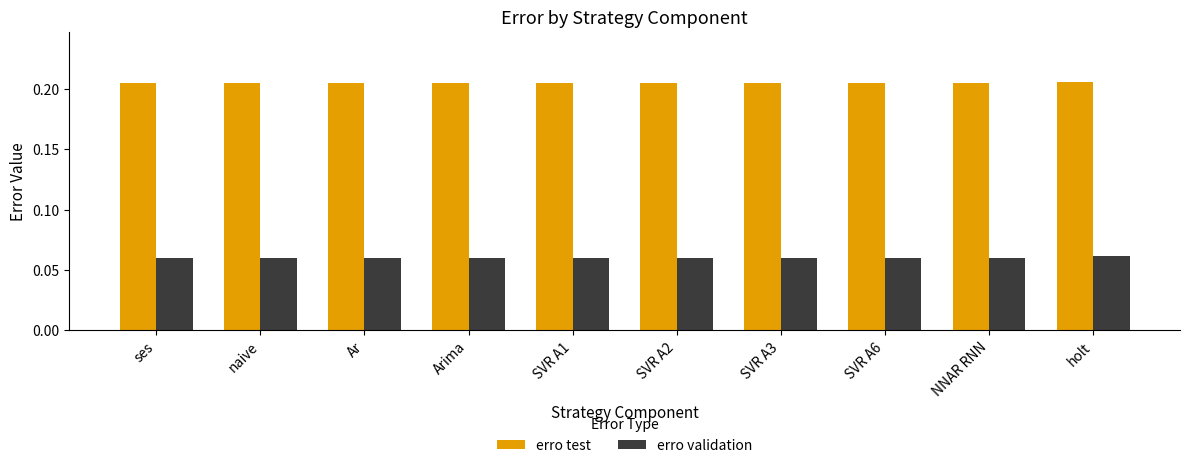

Is the value of erro test at naive greater than the value of erro validation at SVR A3?

Yes